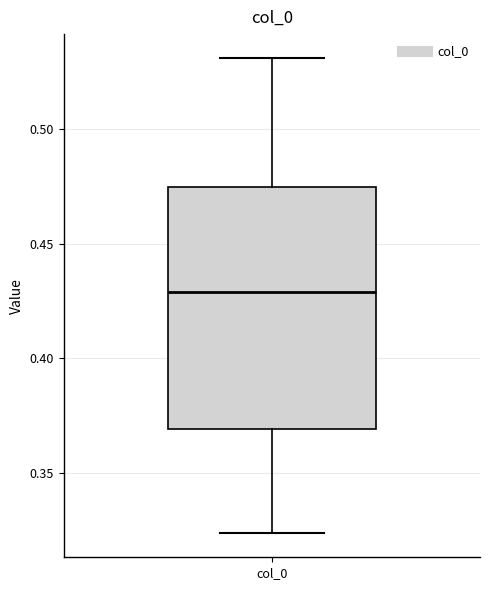

Transcribe this box plot: give where the median line is, the range the box spans, and where the two whiskers end, as read against the y-axis. The values are not printed on the chart, so give them approximately, as read against the axis.

median 0.430, box 0.370 to 0.475, whiskers 0.325 to 0.530